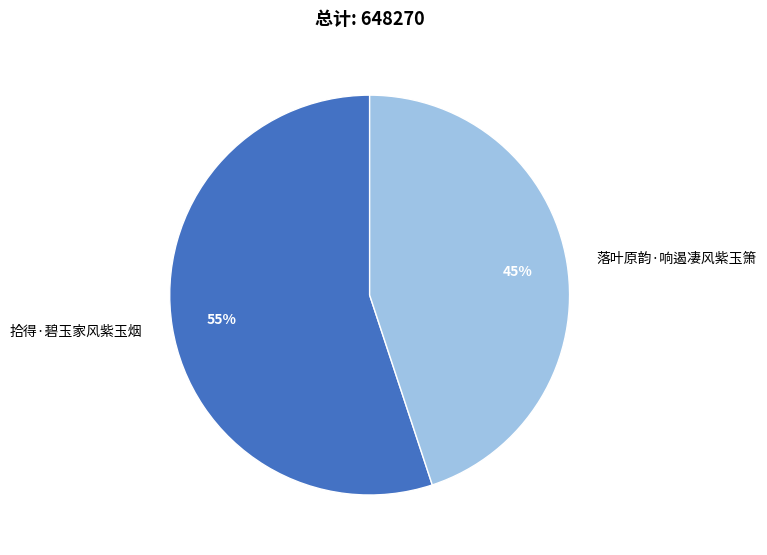

The 落叶原韵·响遏凄风紫玉箫 slice represents 50% of the pie. True or false?

False